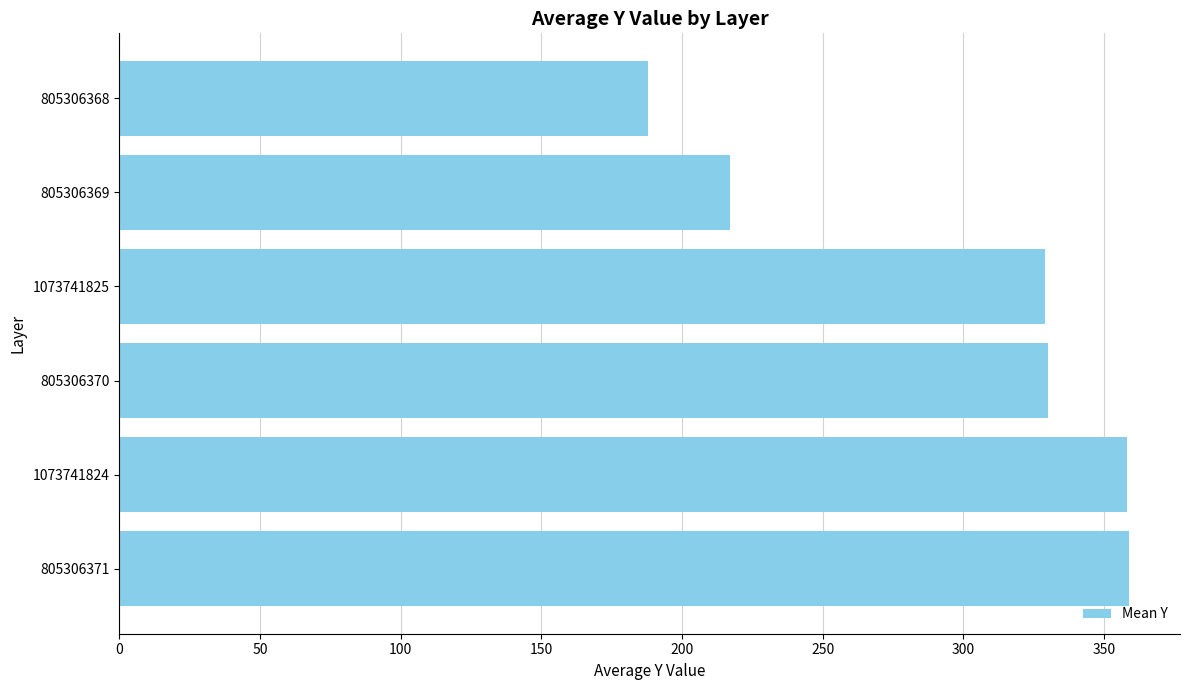

What is the difference between the maximum and minimum values?

171